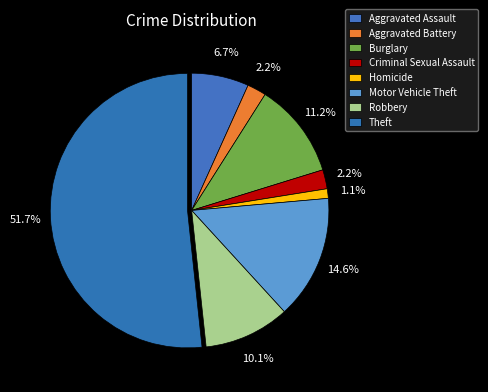

What percentage do Aggravated Assault and Burglary together represent?

18.0%